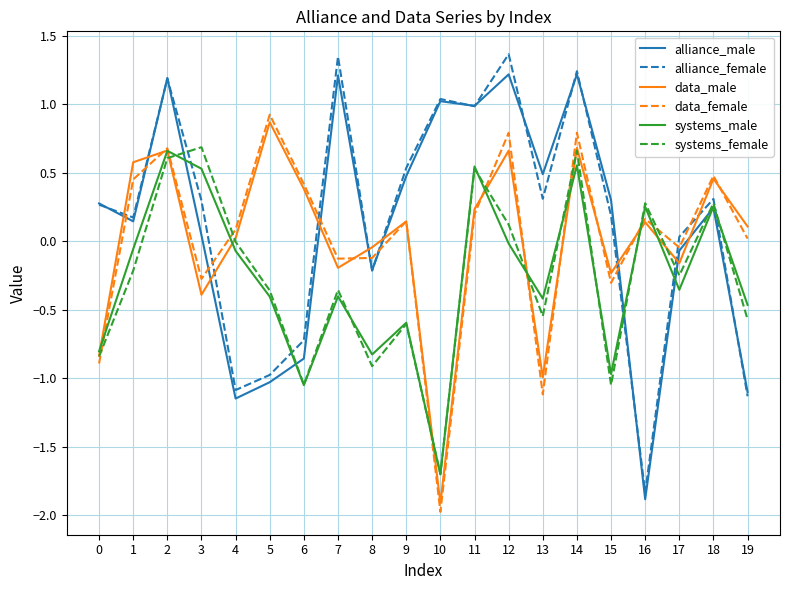

Which series has the widest spread of values?

alliance_female